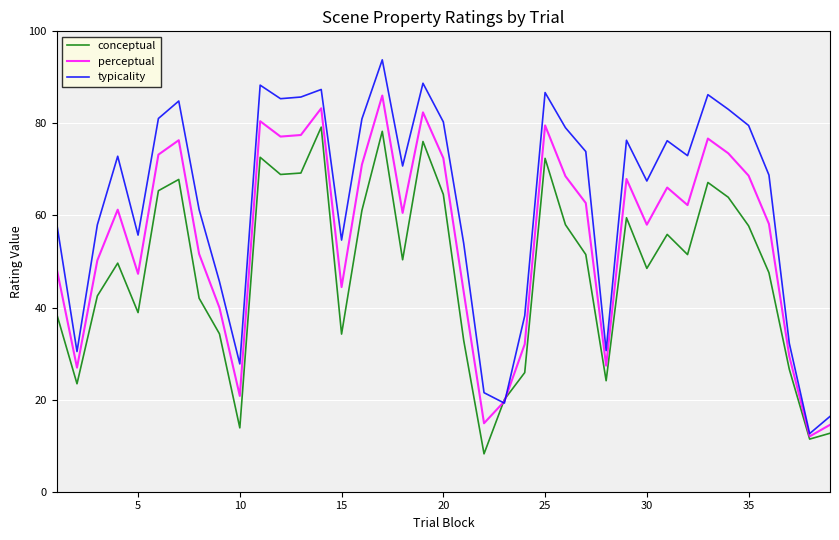

How many interior local peaks does the conceptual series have?

10